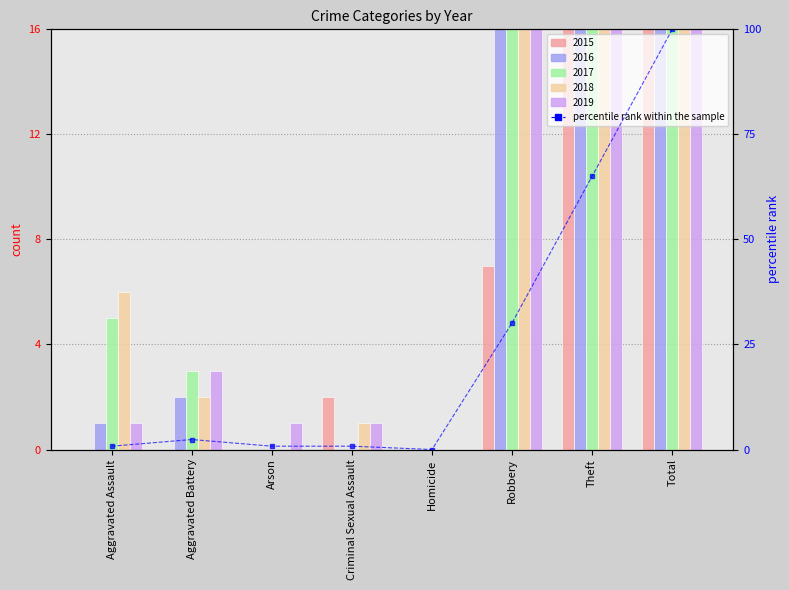

Is it true that the value at Total is 142.6?

False